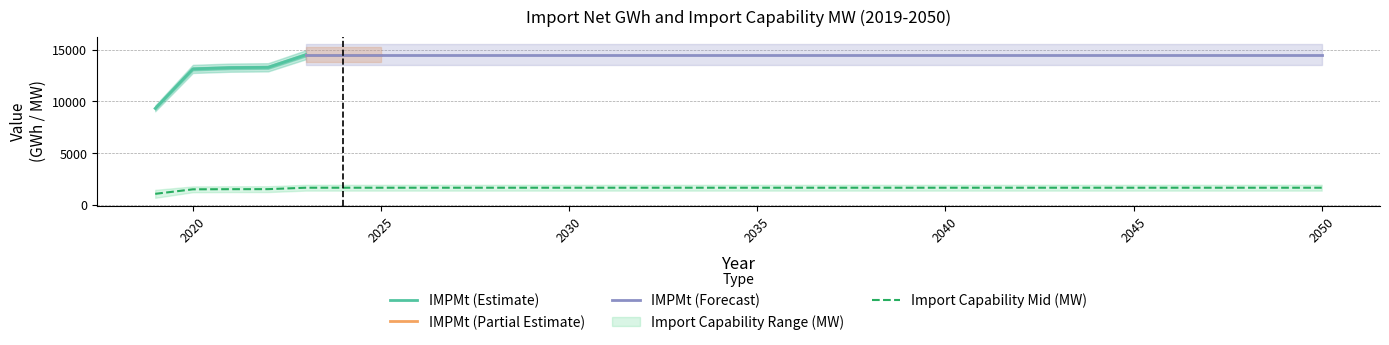

What is the approximate value of IMPMt (GWh) at 2040?

14515.8